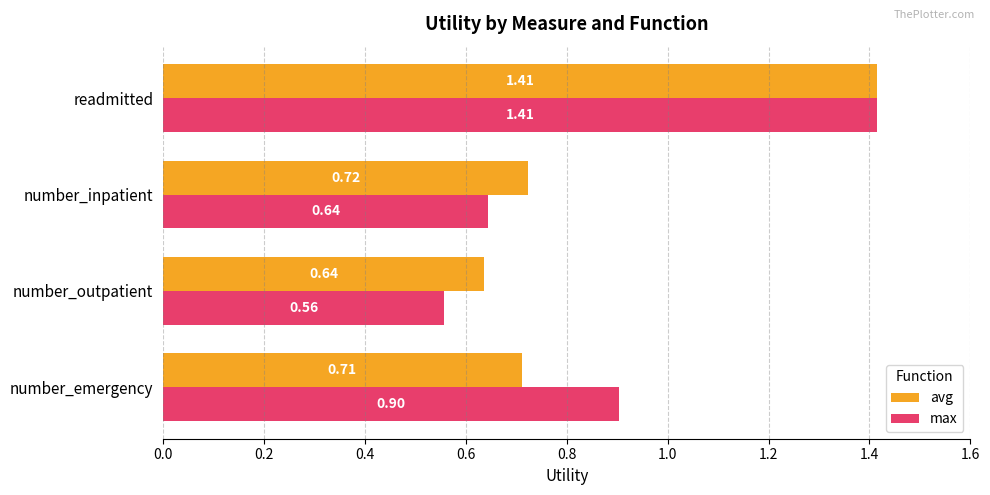

What is the difference between the maximum and minimum values in the avg series?

0.8